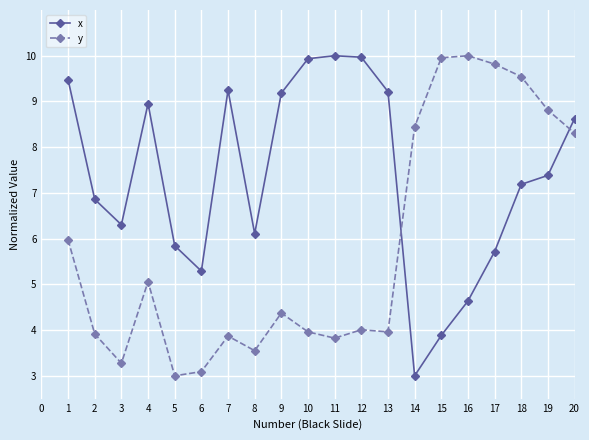

What is the greatest value displayed?

10.0